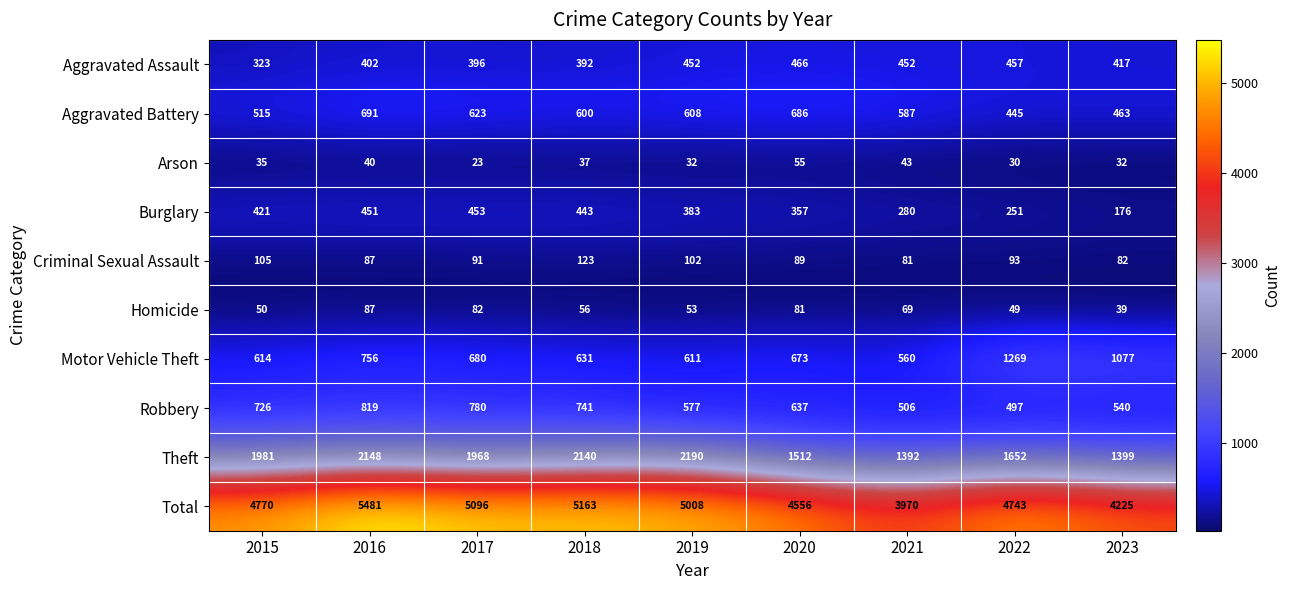

What is the total value across all series at 2023?

8450